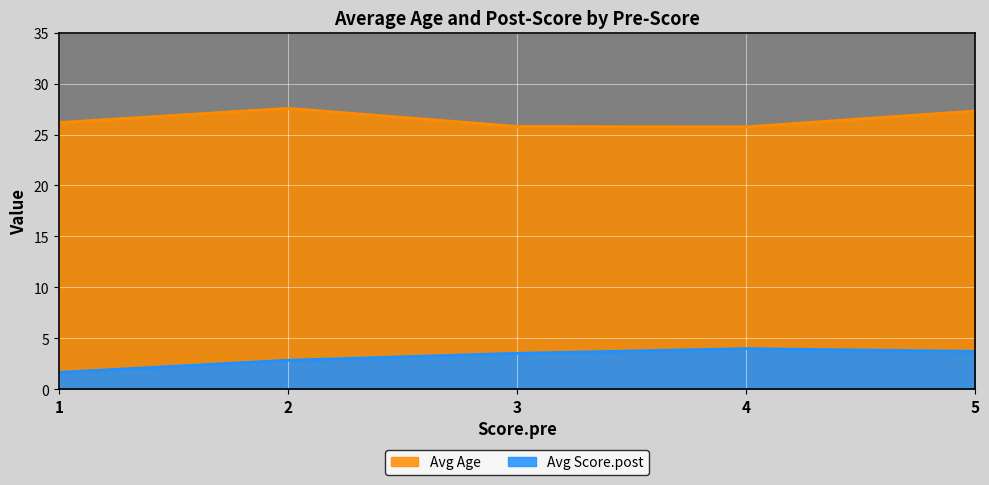

The value of Avg Age at 5 is 27.3. True or false?

True